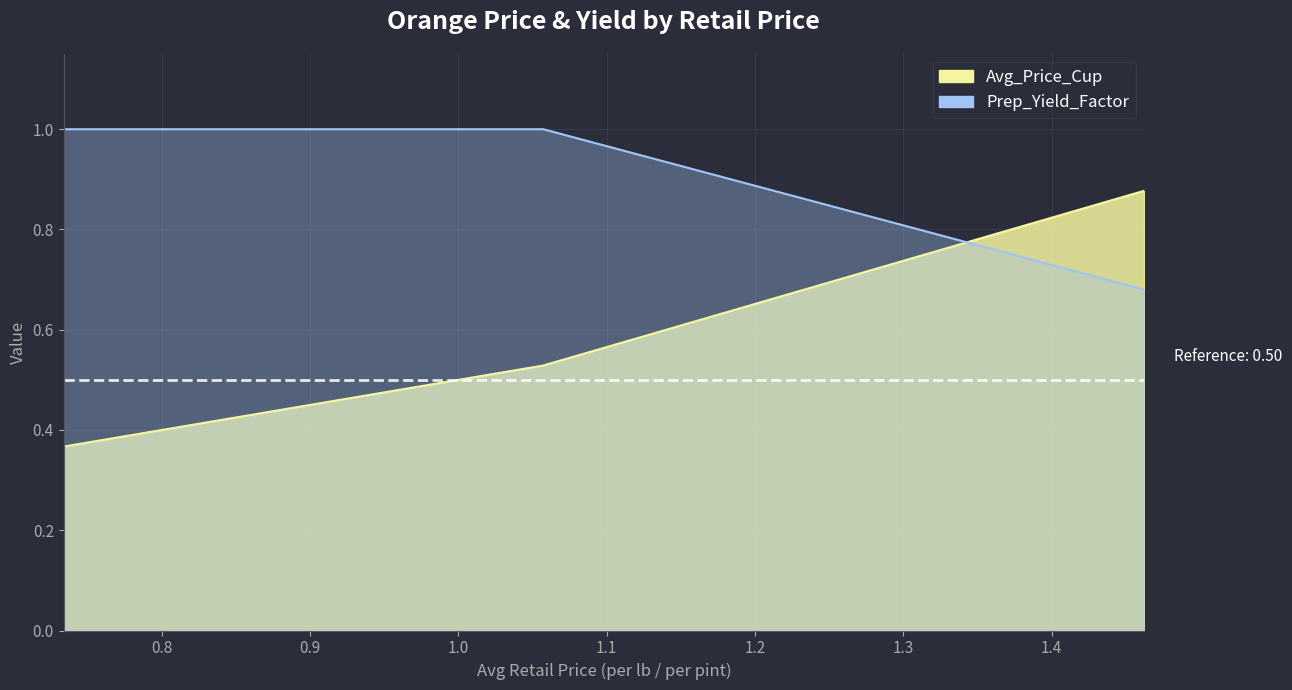

Reading right to left, what are all the values shown in this chart?

Avg_Price_Cup: 0.733780736670315=0.4	1.05716147808459=0.5	1.46236008399391=0.9
Prep_Yield_Factor: 0.733780736670315=1.0	1.05716147808459=1.0	1.46236008399391=0.7